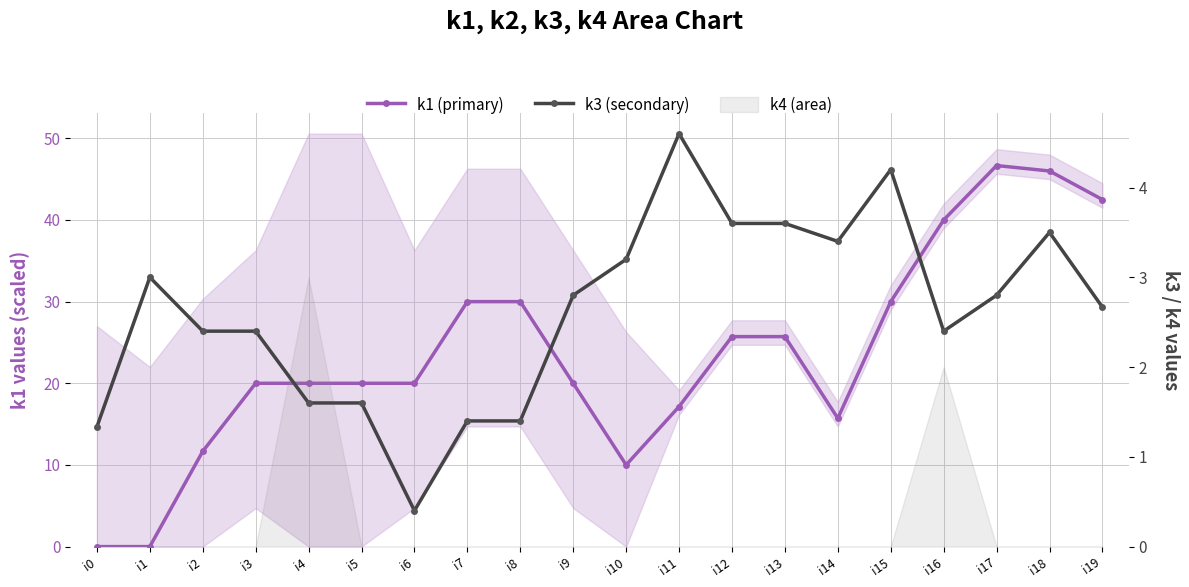

Reading right to left, what are all the values shown in this chart?

k1 (primary): 42.5	46.0	46.7	40.0	30.0	15.7	25.7	25.7	17.1	10.0	20.0	30.0	30.0	20.0	20.0	20.0	20.0	11.7	0.0	0.0
k3 (secondary): 2.7	3.5	2.8	2.4	4.2	3.4	3.6	3.6	4.6	3.2	2.8	1.4	1.4	0.4	1.6	1.6	2.4	2.4	3.0	1.3